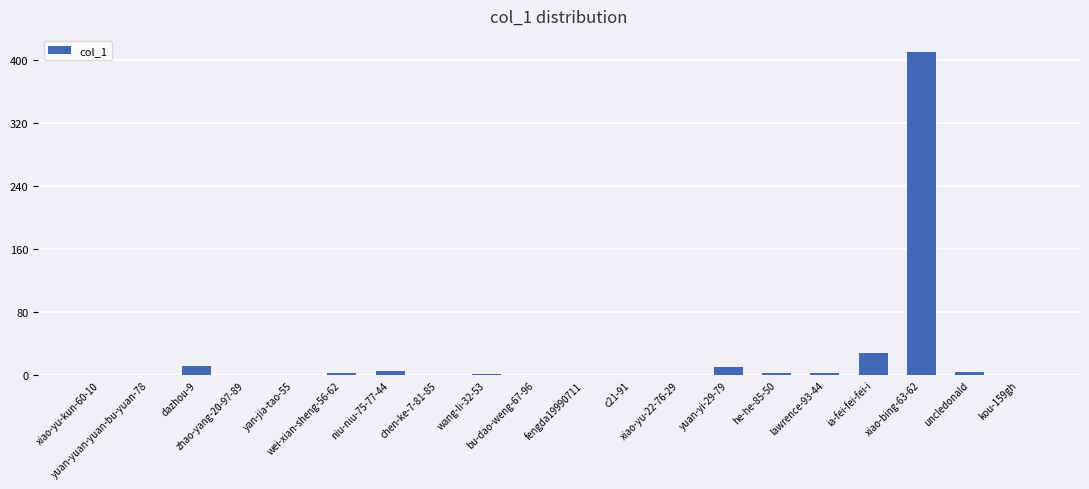

Is it true that the value at zhao-yang-20-97-89 is 0?

True